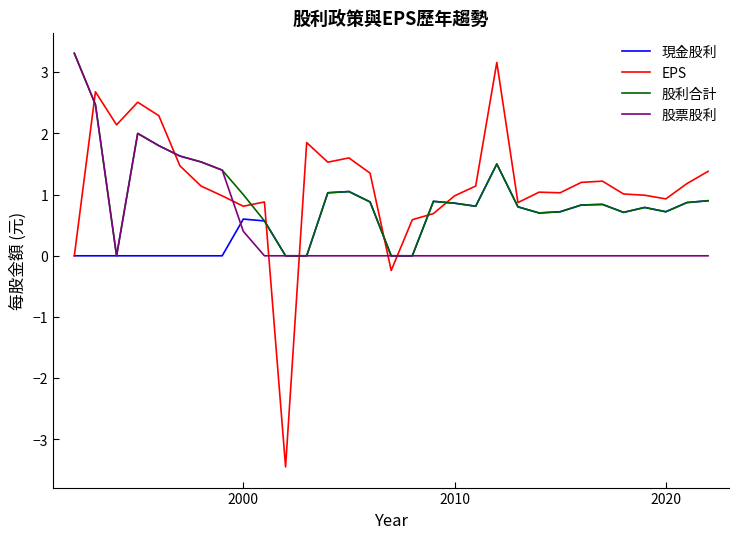

At how many categories does at least one series exceed -1?

31